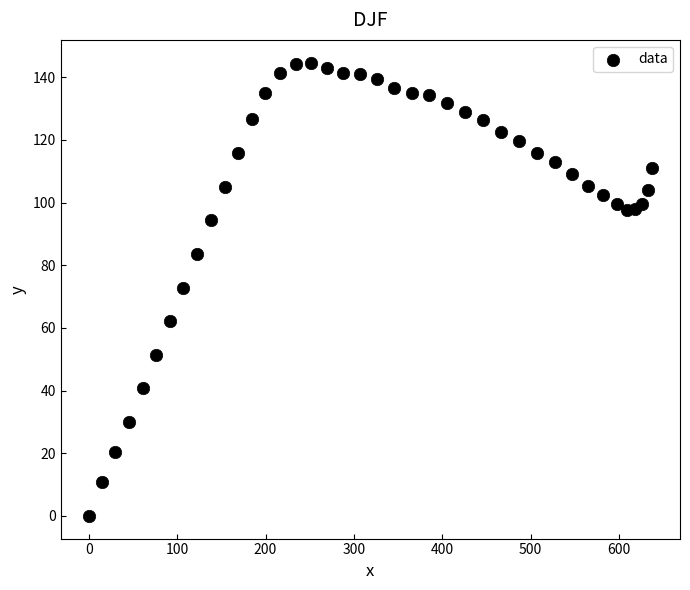

What is the range of Y values (max minus min)?

144.7